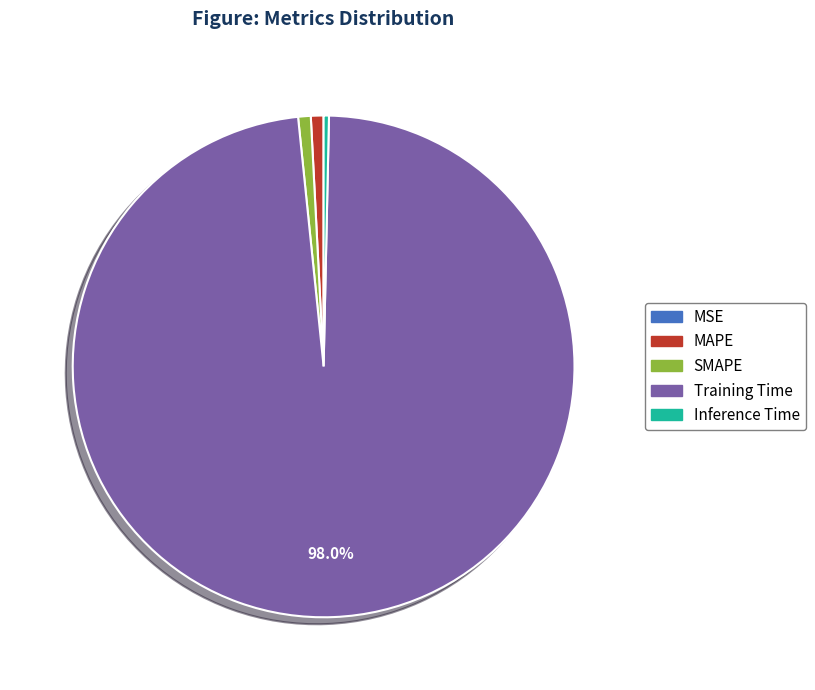

Which slice is the largest?

Training Time